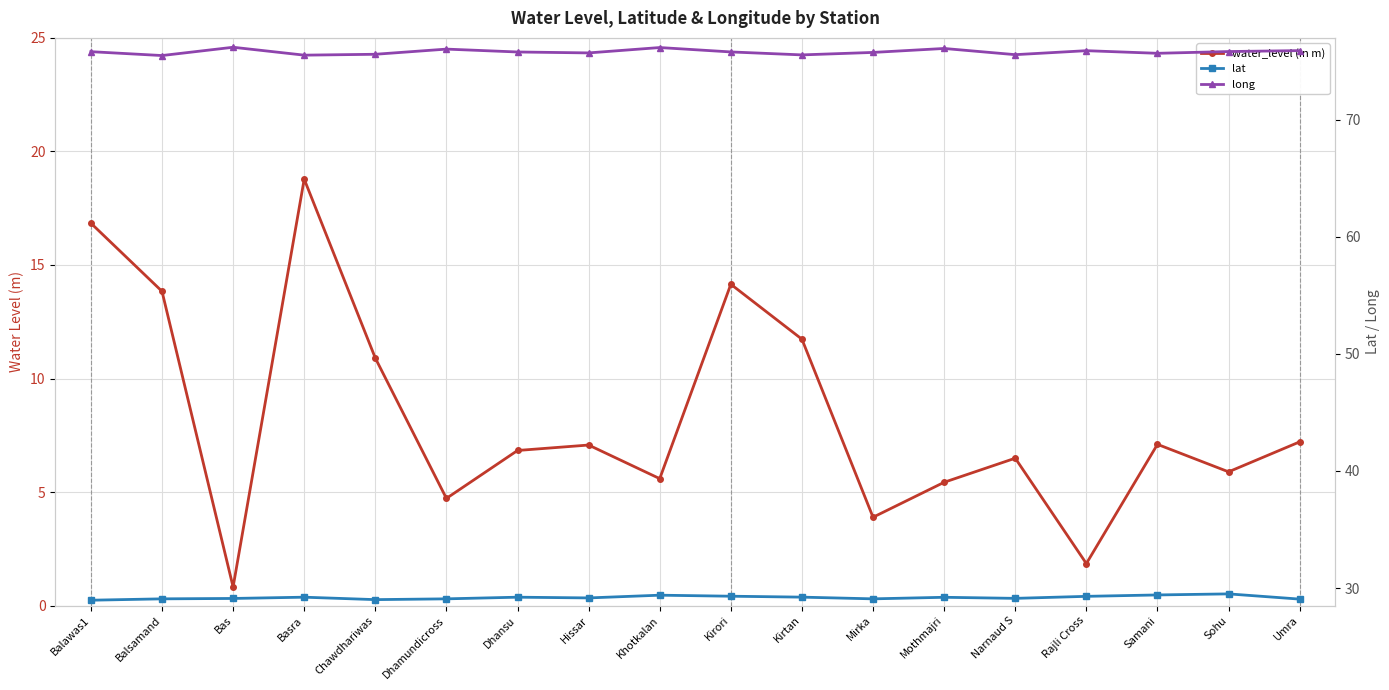

What position from the left is Chawdhariwas?

5